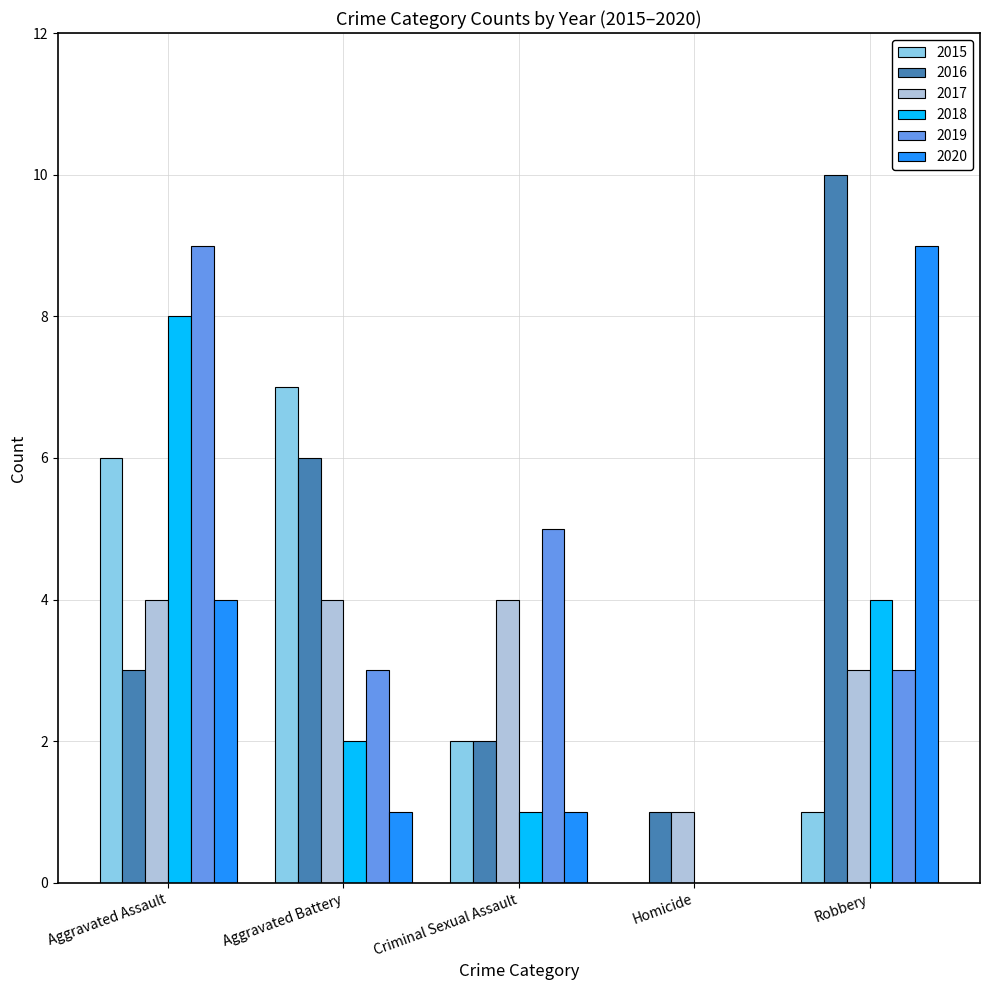

The 2015 series shows 1 at Aggravated Assault. True or false?

False